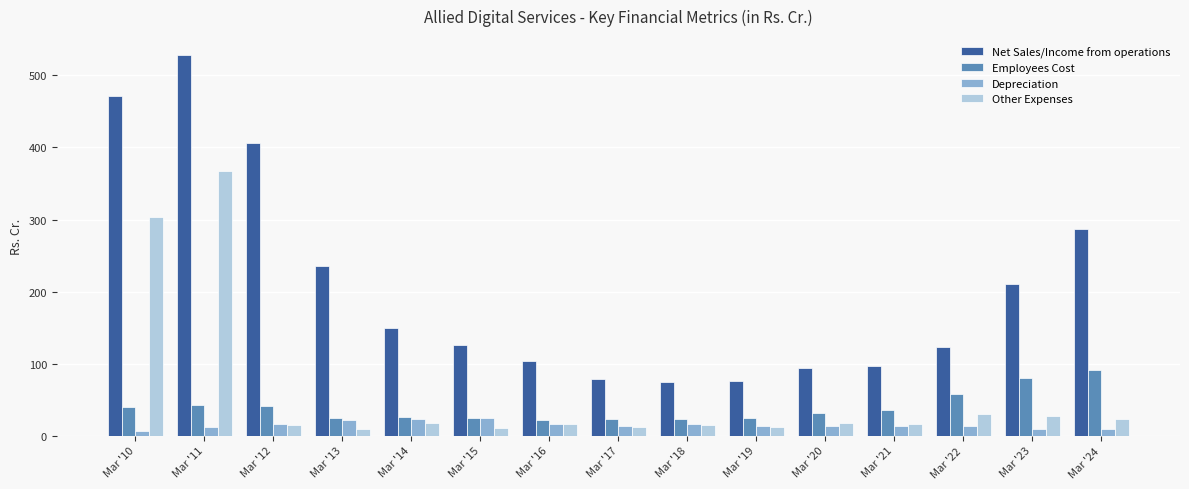

What is the highest value of the Net Sales/Income from operations series?

528.2